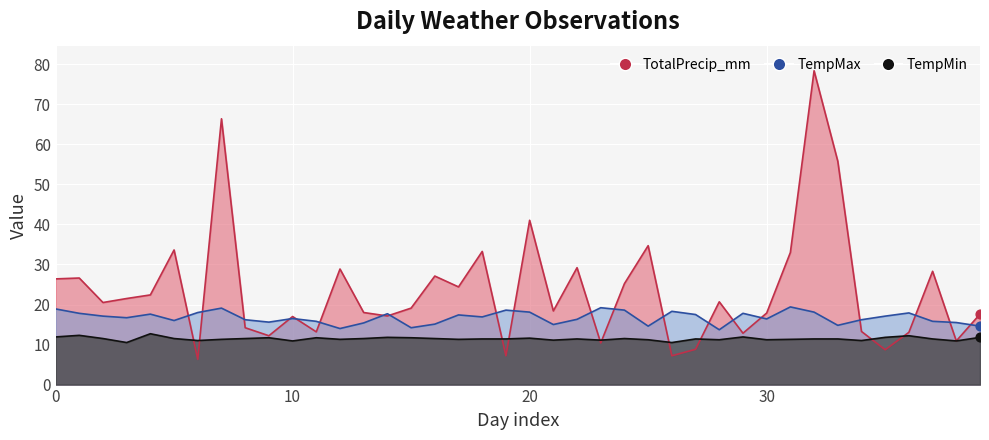

Is the value of TempMin at 2022-07-24 greater than the value of TotalPrecip_mm at 2022-07-22?

Yes